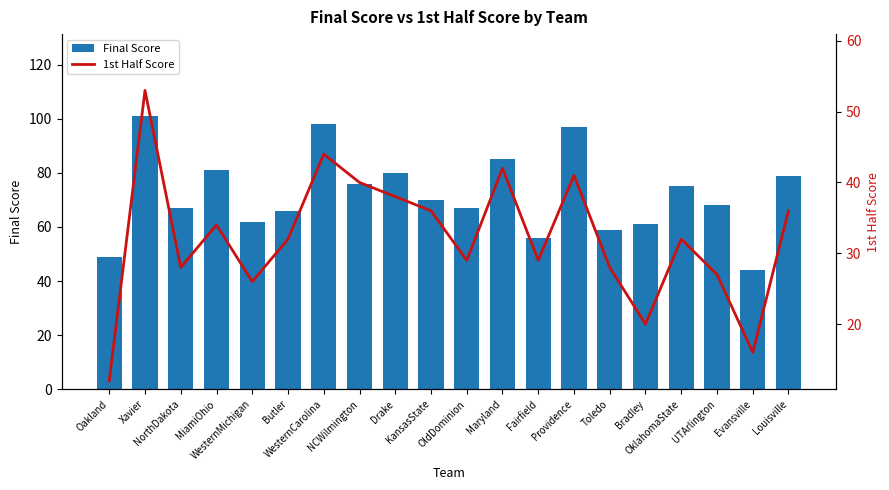

List the series in order of their overall mean, highest first.

Final Score, 1st Half Score